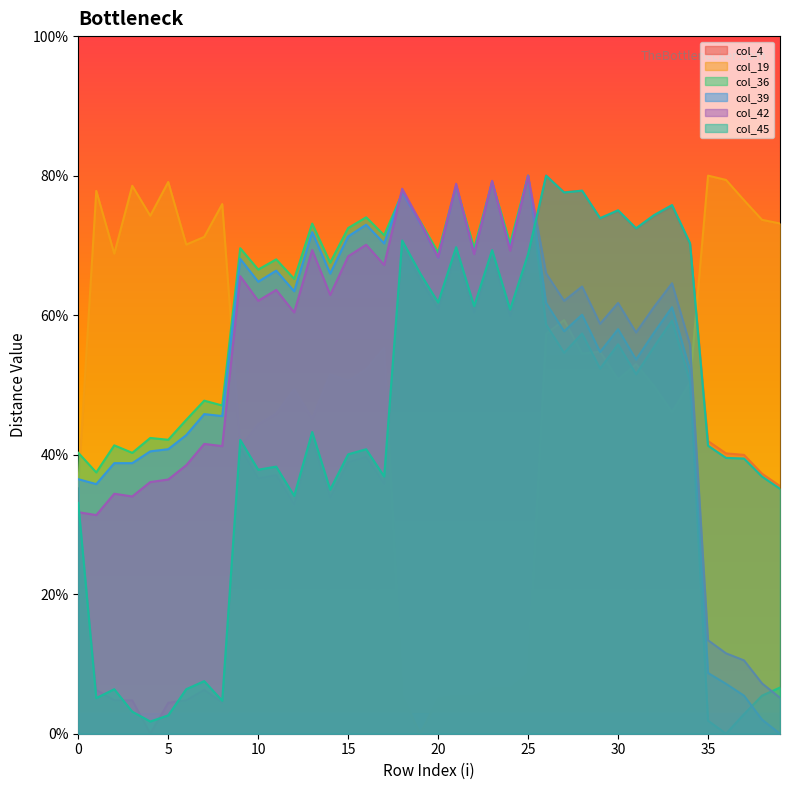

How many categories are shown in the chart?

40